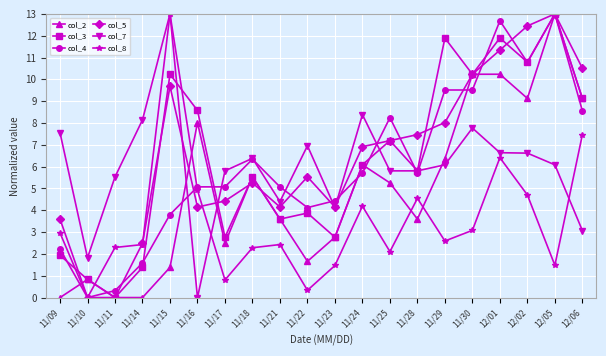

Count the number of data series in this chart.

6